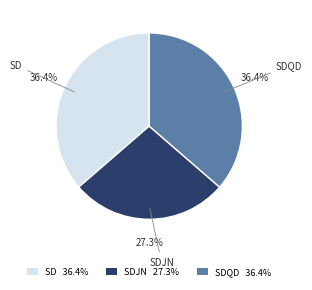

What is the smallest slice in the pie chart?

SDJN